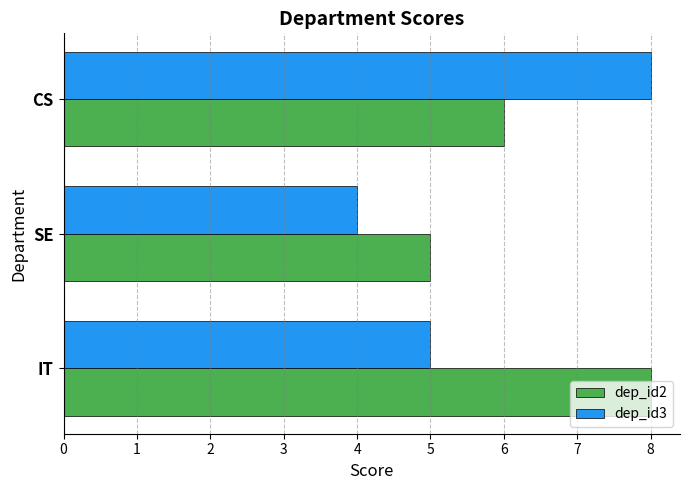

What is the difference between the maximum and minimum values in the dep_id2 series?

3